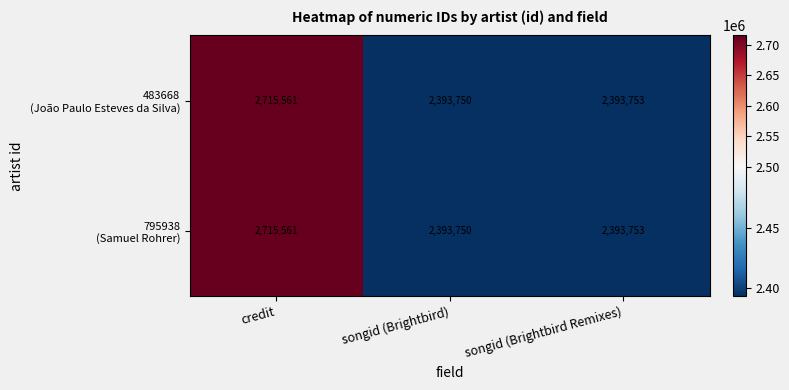

Which category has the lowest value across all series?

songid (Brightbird)